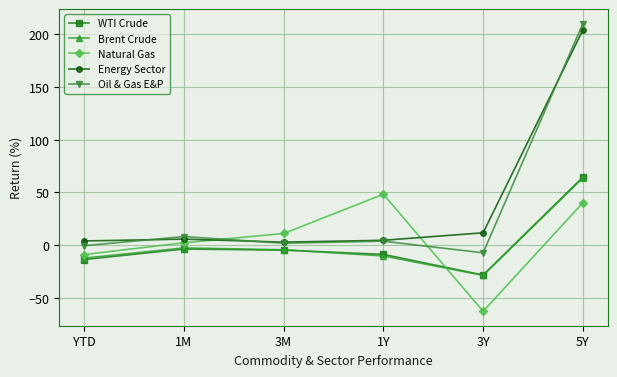

What value does the Energy Sector series have at 5Y?

204.0